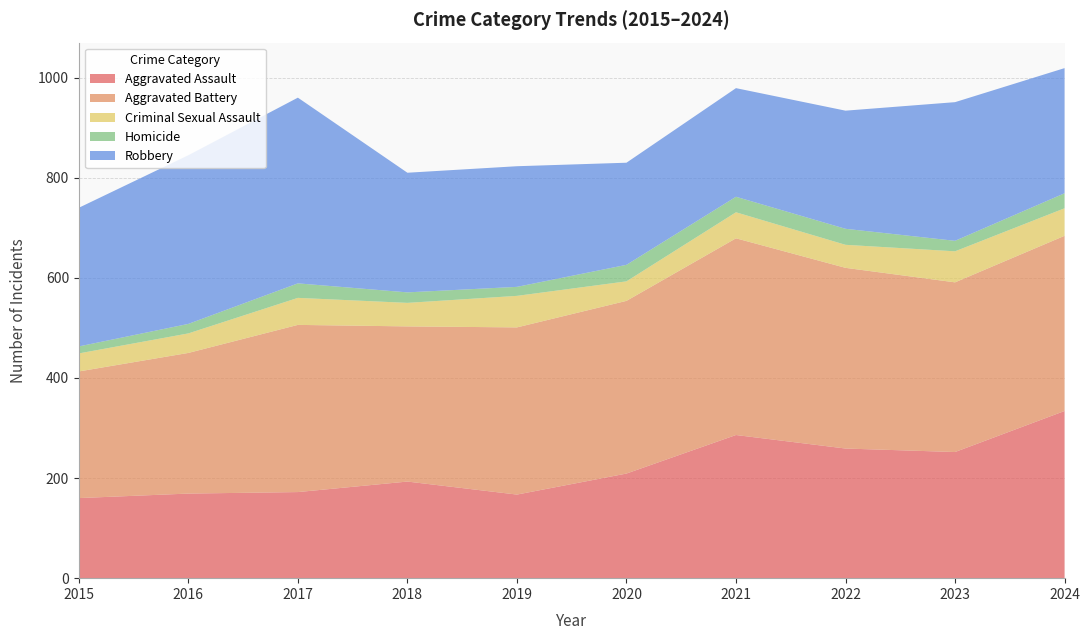

Reading right to left, extract all data points from this chart.

Aggravated Assault: 2024=334	2023=252	2022=259	2021=286	2020=209	2019=167	2018=193	2017=172	2016=169	2015=160
Aggravated Battery: 2024=350	2023=339	2022=361	2021=393	2020=345	2019=334	2018=310	2017=334	2016=281	2015=253
Criminal Sexual Assault: 2024=55	2023=62	2022=46	2021=52	2020=39	2019=63	2018=47	2017=54	2016=39	2015=36
Homicide: 2024=30	2023=21	2022=32	2021=31	2020=33	2019=18	2018=21	2017=29	2016=19	2015=14
Robbery: 2024=250	2023=277	2022=236	2021=217	2020=204	2019=241	2018=239	2017=371	2016=337	2015=277